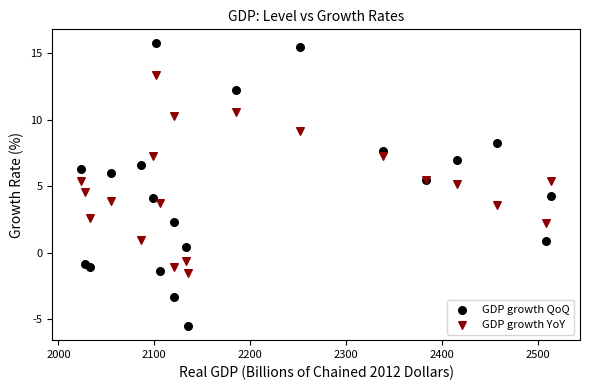

What is the X range (max minus min) for the scatter plot?

490.2